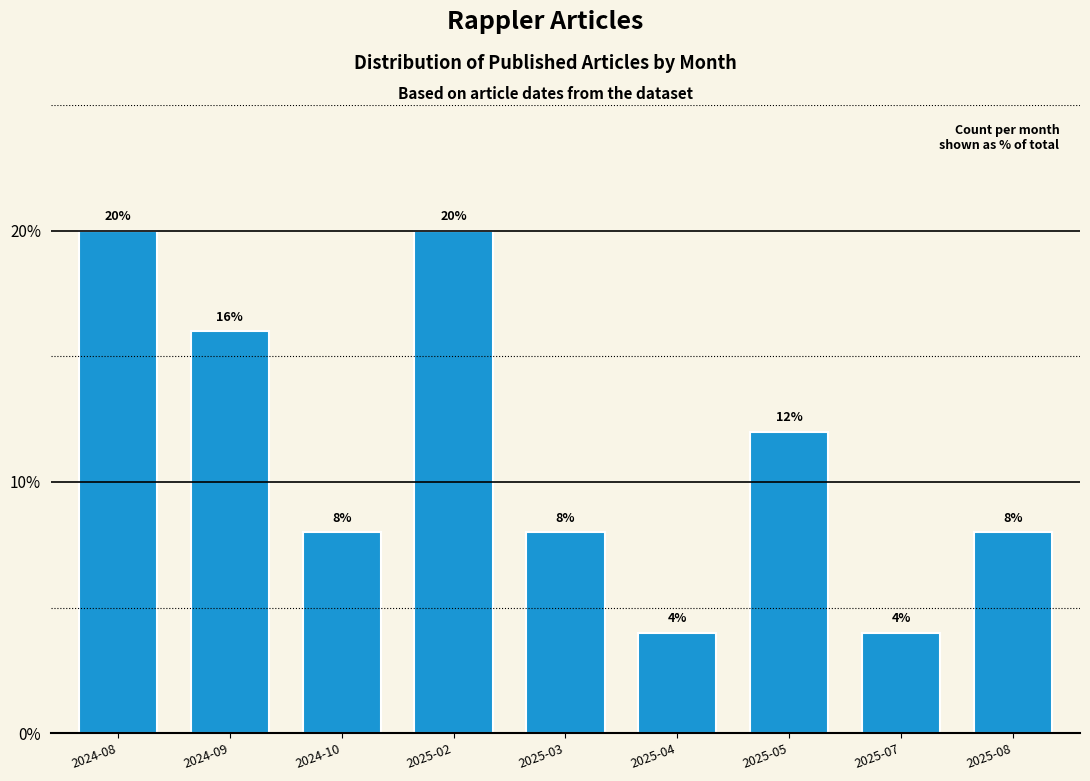

Reading left to right, extract all data points from this chart.

20	16	8	20	8	4	12	4	8